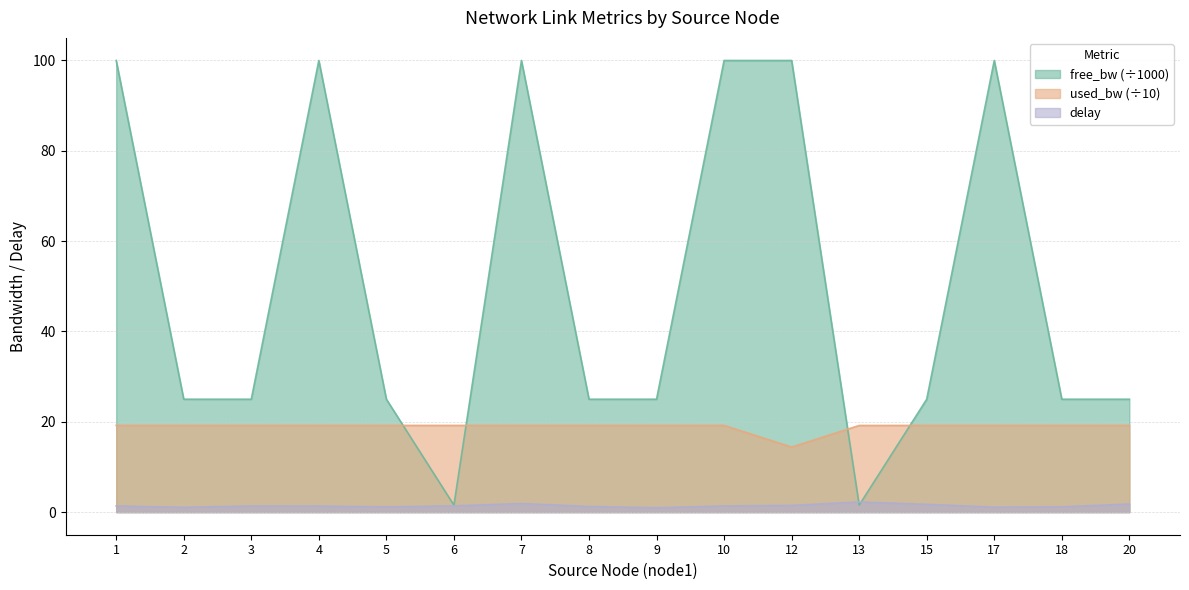

At which label does free_bw first exceed 24?

1